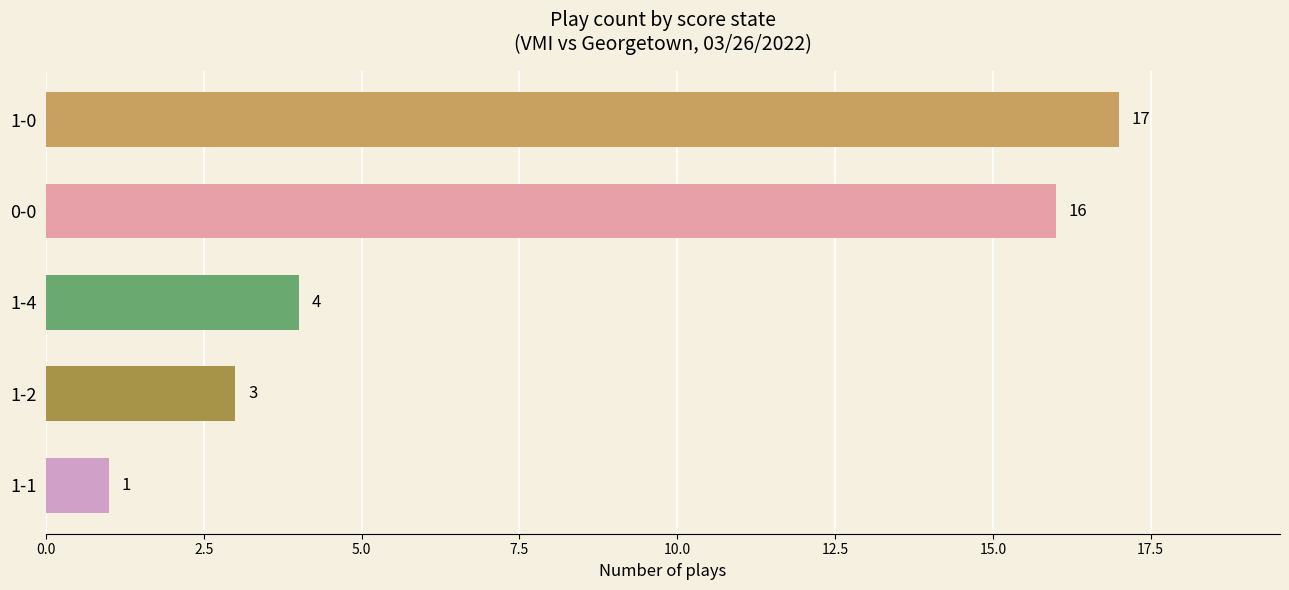

At which category does the chart reach its minimum across all series?

1-1